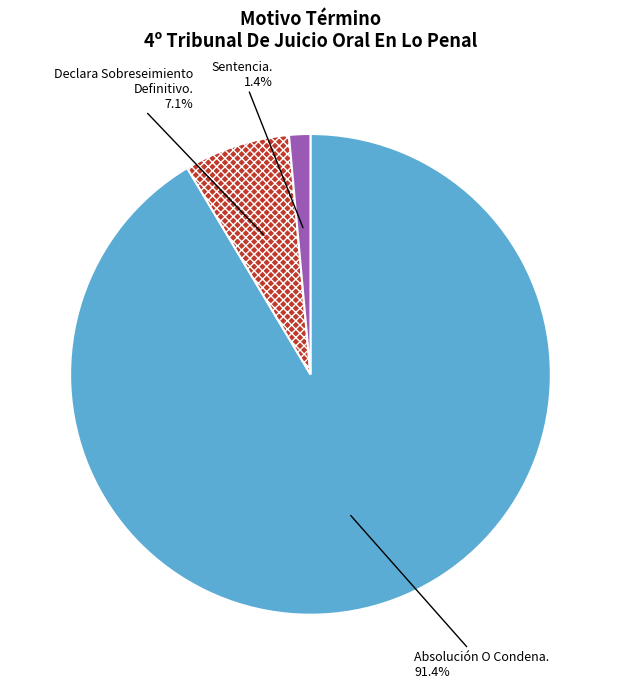

Combined, what portion of the pie is Absolución O Condena. and Sentencia.?

92.9%